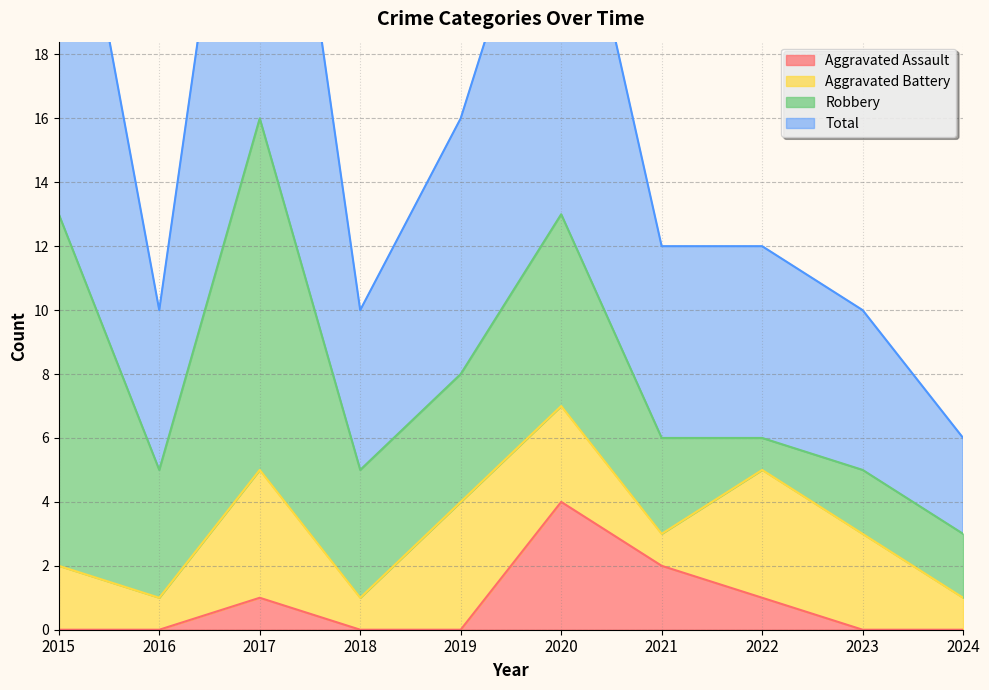

List the labels in order of Aggravated Assault value, largest first.

2020, 2021, 2017, 2022, 2015, 2016, 2018, 2019, 2023, 2024